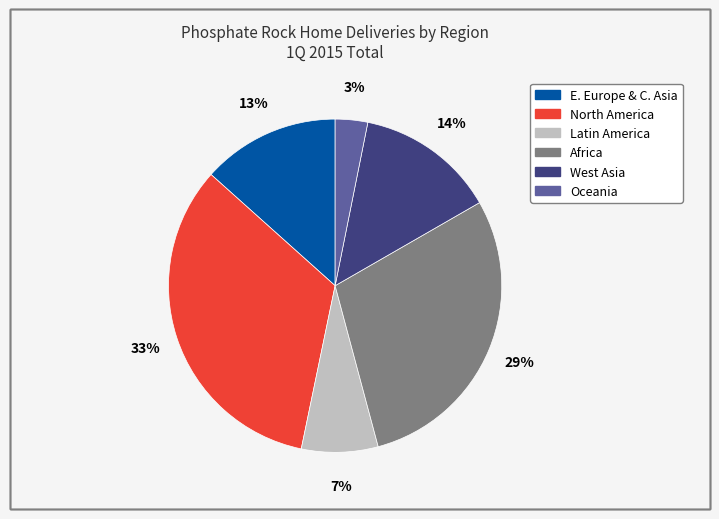

To the nearest percent, what portion does Africa represent?

29%